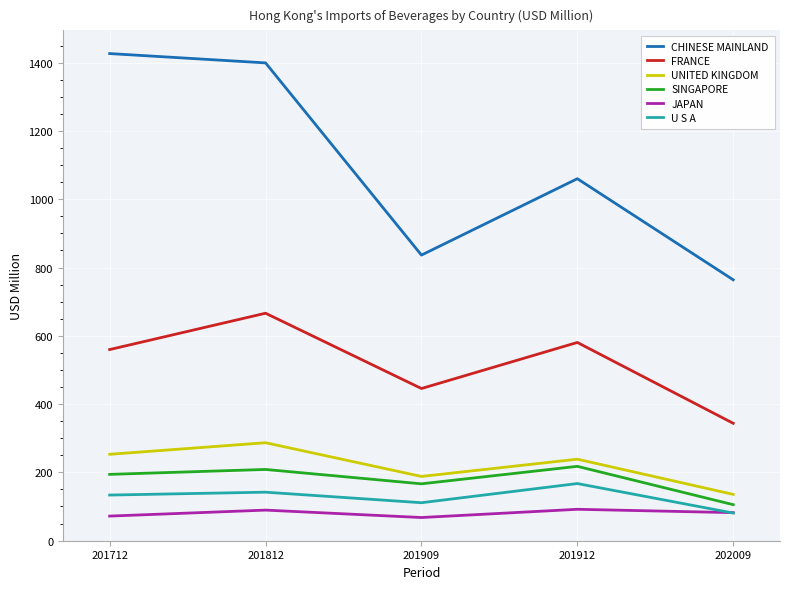

What is the smallest value displayed?

67.7